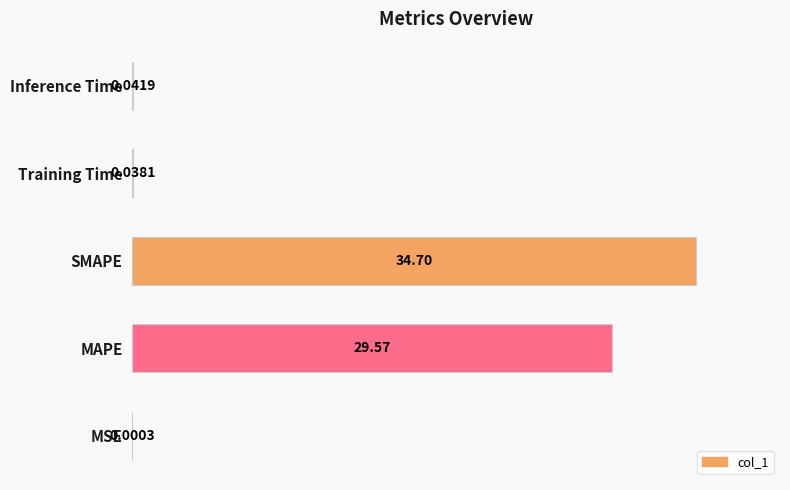

What is the maximum value shown in the chart?

100.0